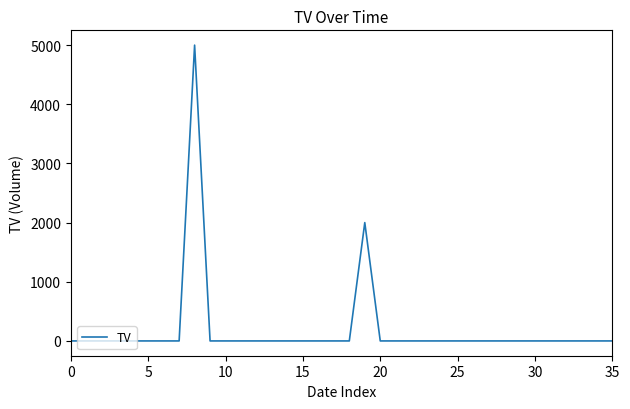

How many series are shown in this chart?

1